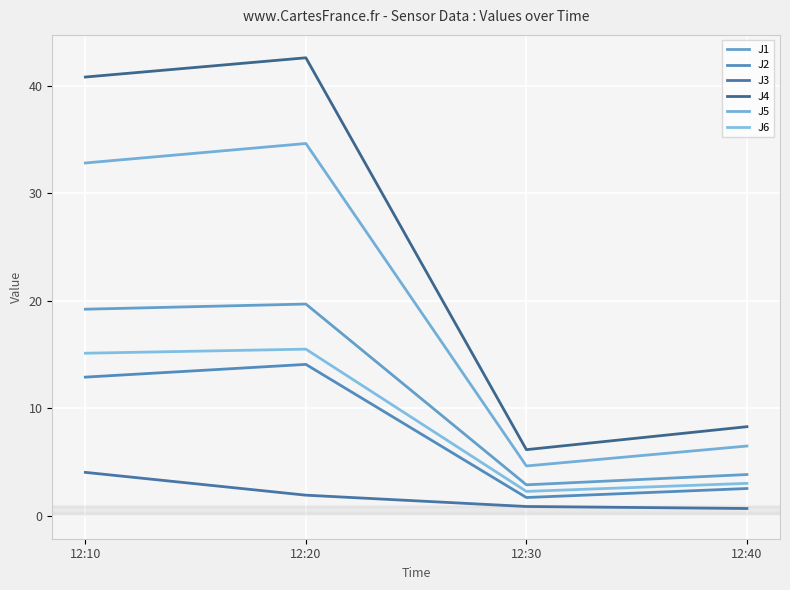

Where does the J5 series first go above 32?

12:10